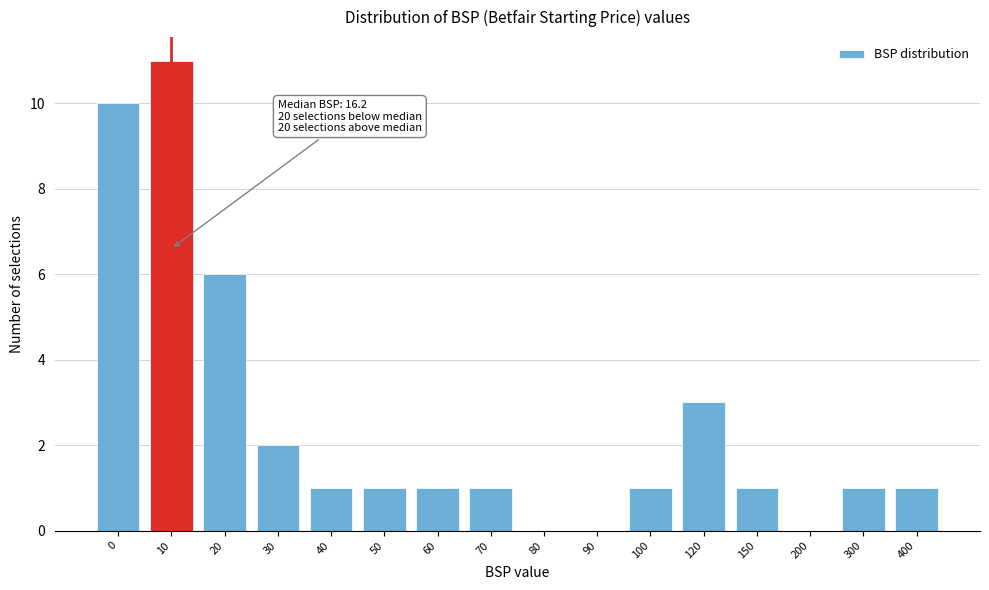

Reading left to right, what are all the values shown in this chart?

0=10	10=11	20=6	30=2	40=1	50=1	60=1	70=1	80=0	90=0	100=1	120=3	150=1	200=0	300=1	400=1